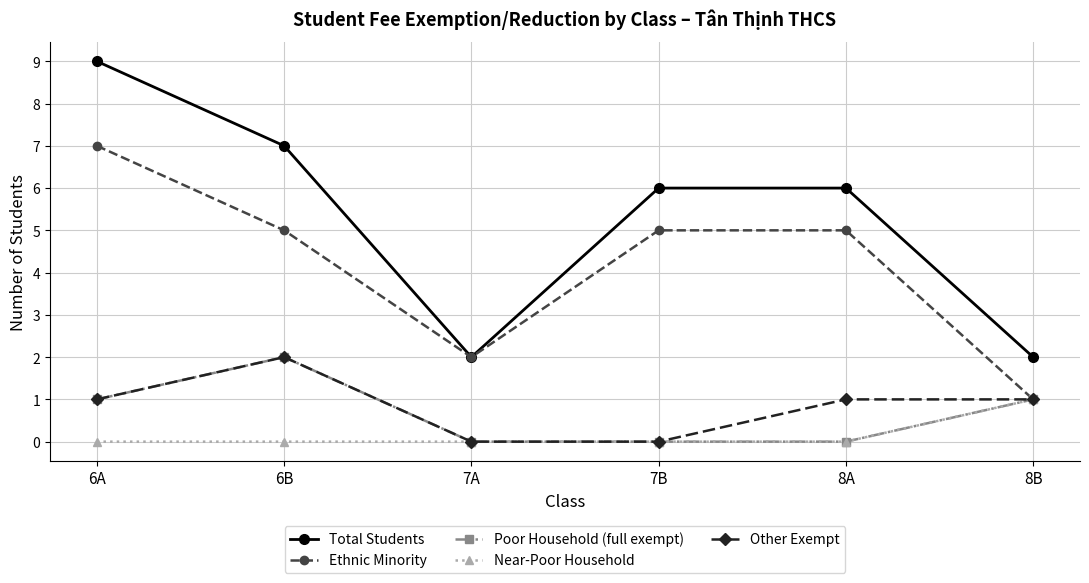

At which category does the chart reach its peak across all series?

6A